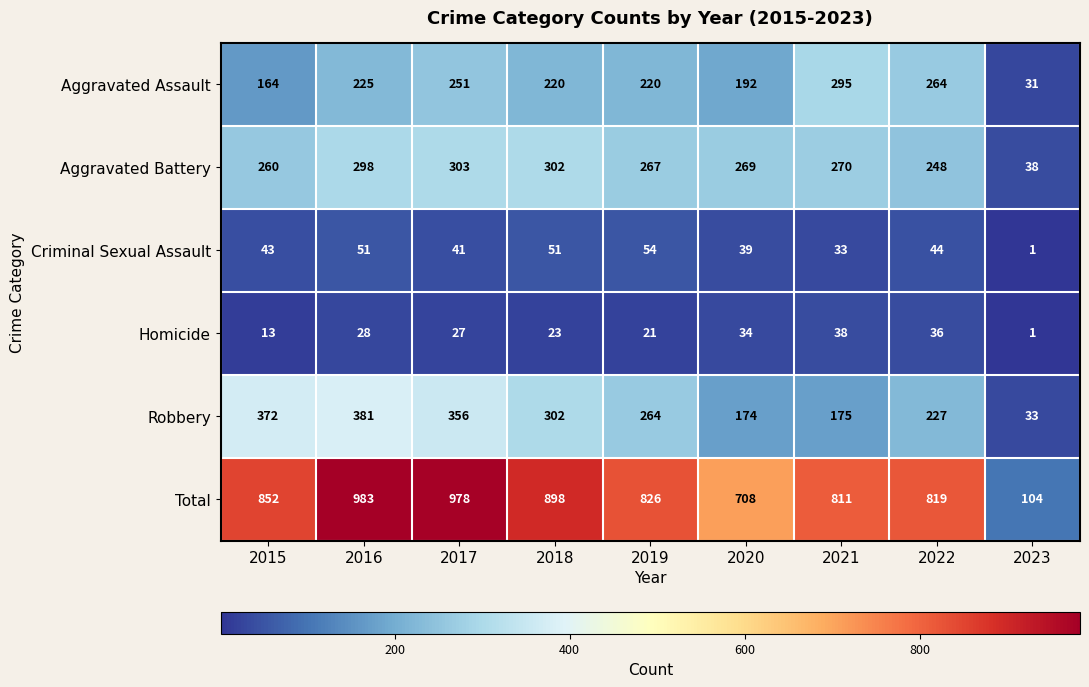

What is the greatest value displayed?

983